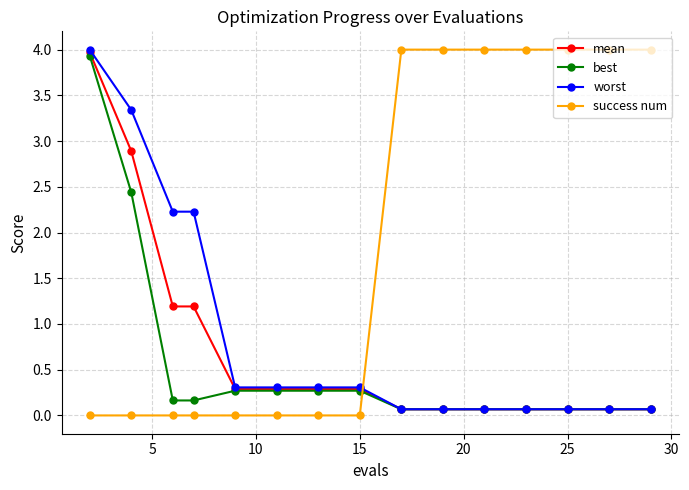

What is the maximum value shown in the chart?

4.0